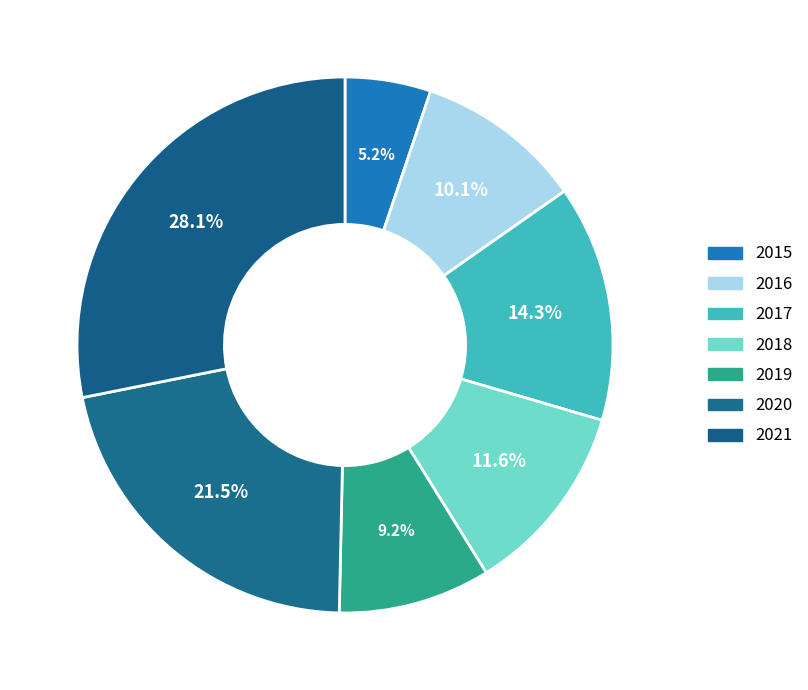

What is the smallest slice in the pie chart?

2015